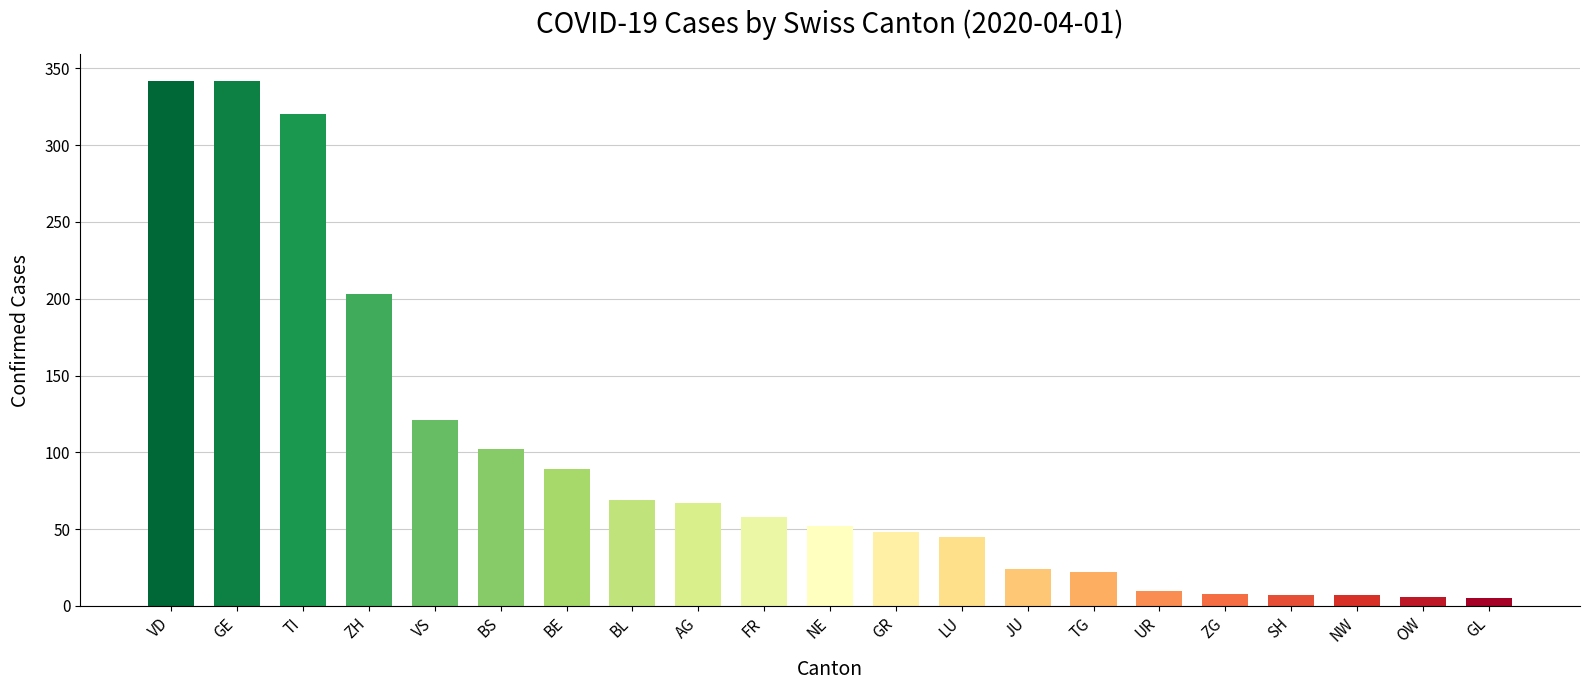

What is the maximum value shown in the chart?

342